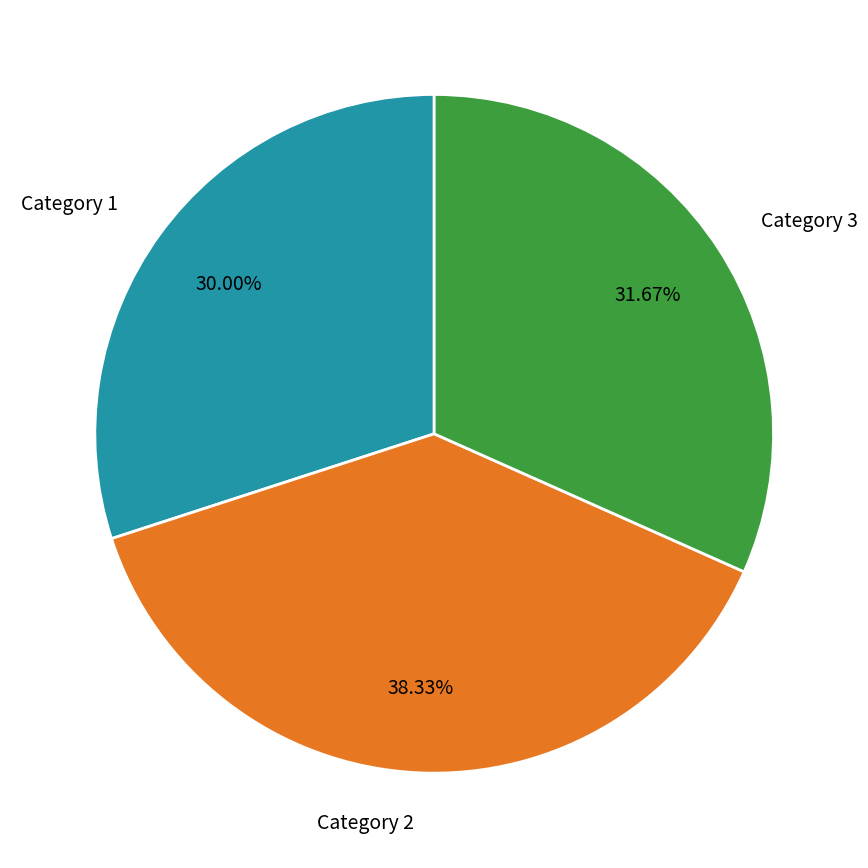

Do Category 2 and Category 3 together represent more than half of the pie?

Yes